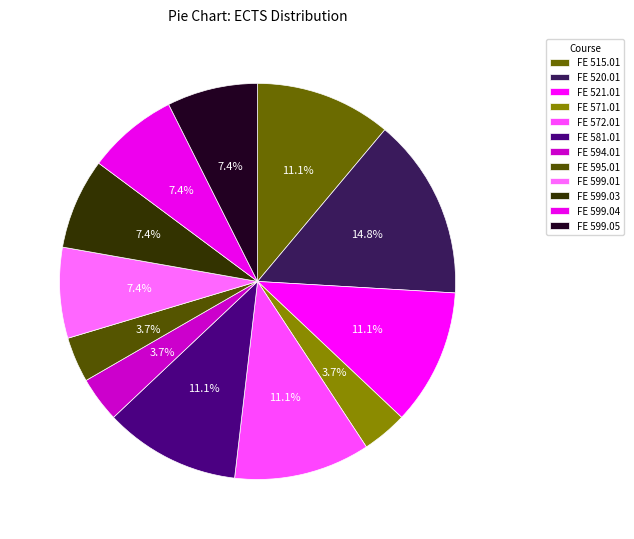

The FE 594.01 slice represents 4% of the pie. True or false?

True